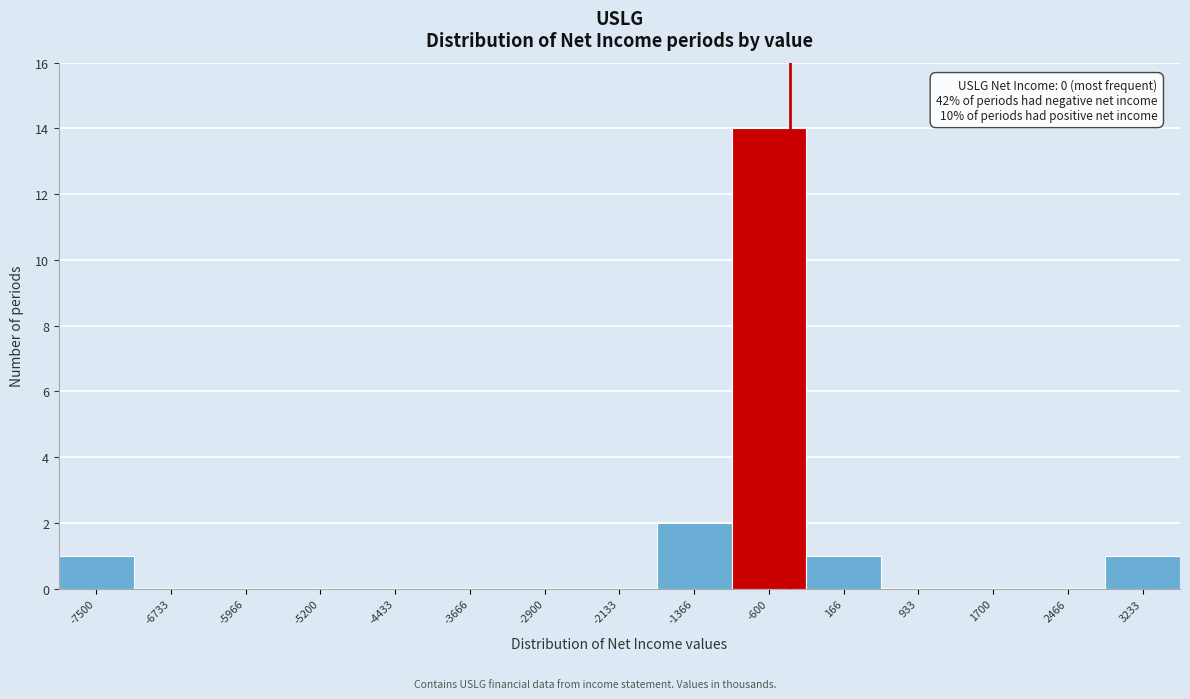

Reading right to left, list all the values displayed in this chart.

3233=1	2466=0	1700=0	933=0	166=1	-600=14	-1366=2	-2133=0	-2900=0	-3666=0	-4433=0	-5200=0	-5966=0	-6733=0	-7500=1